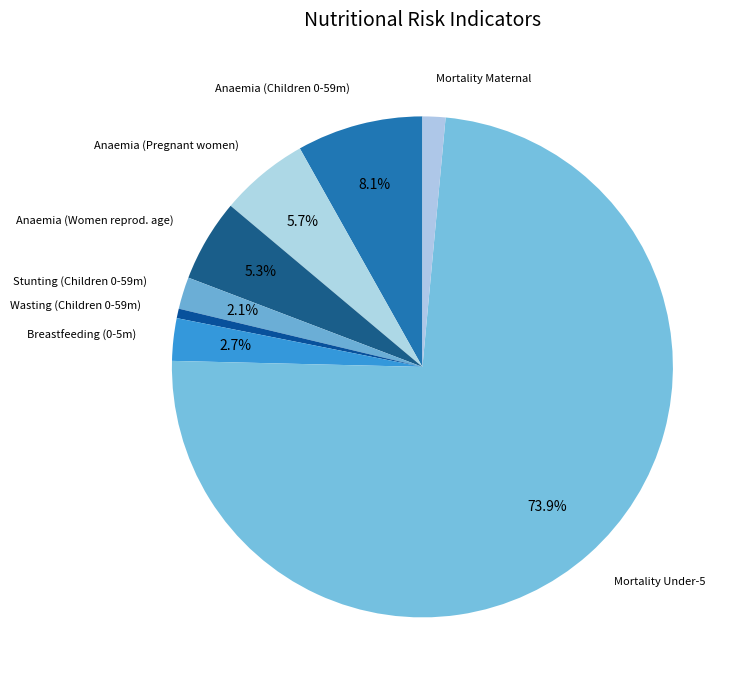

Which category has the biggest portion of the pie?

Mortality Under-5